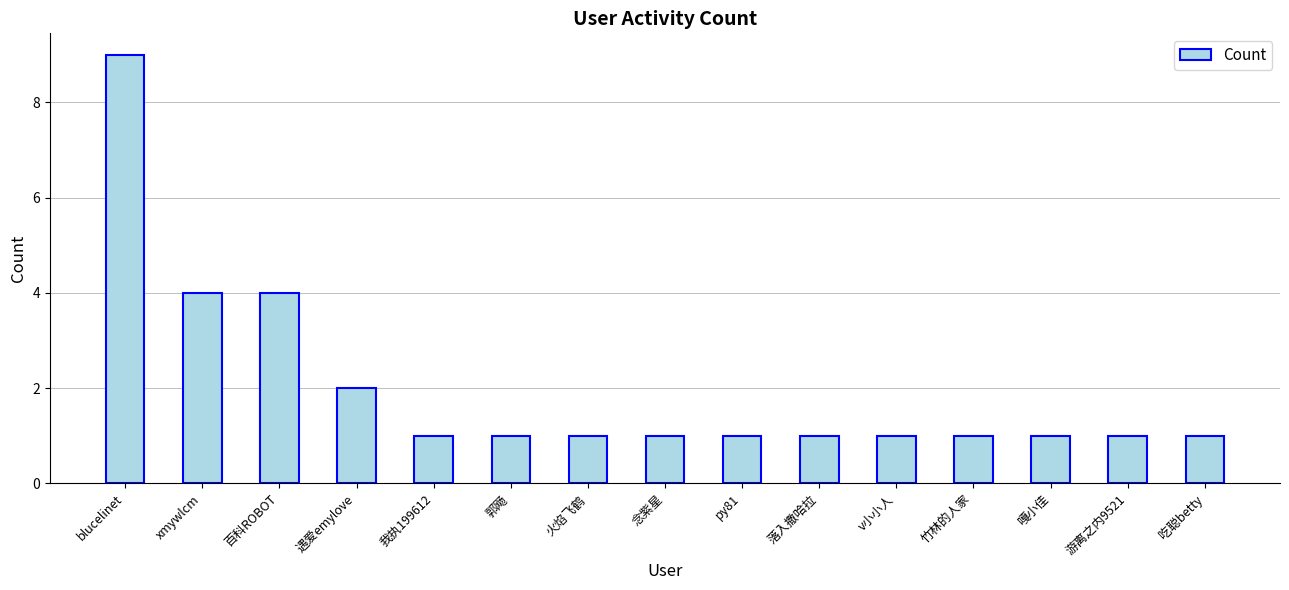

Does the chart contain any negative values?

No